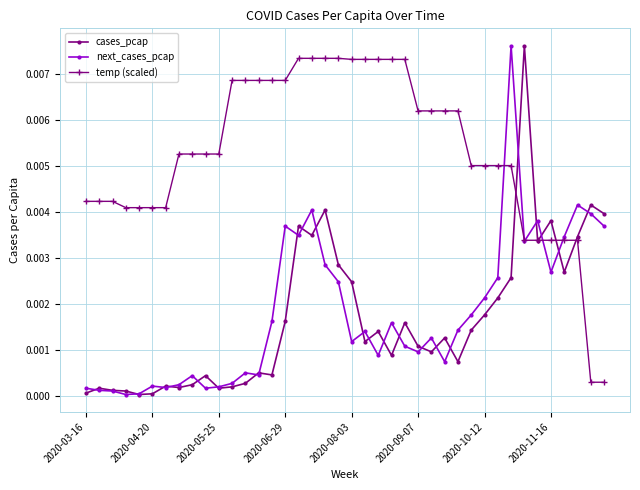

Which series has the largest total across all categories?

temp (scaled)